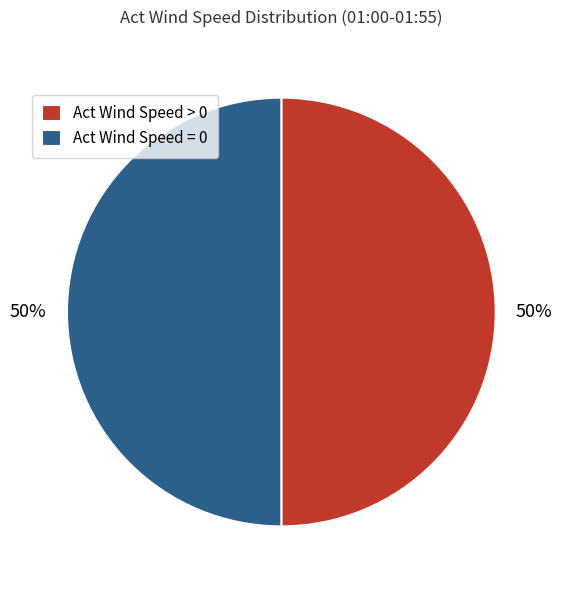

Count the number of slices in the pie.

2